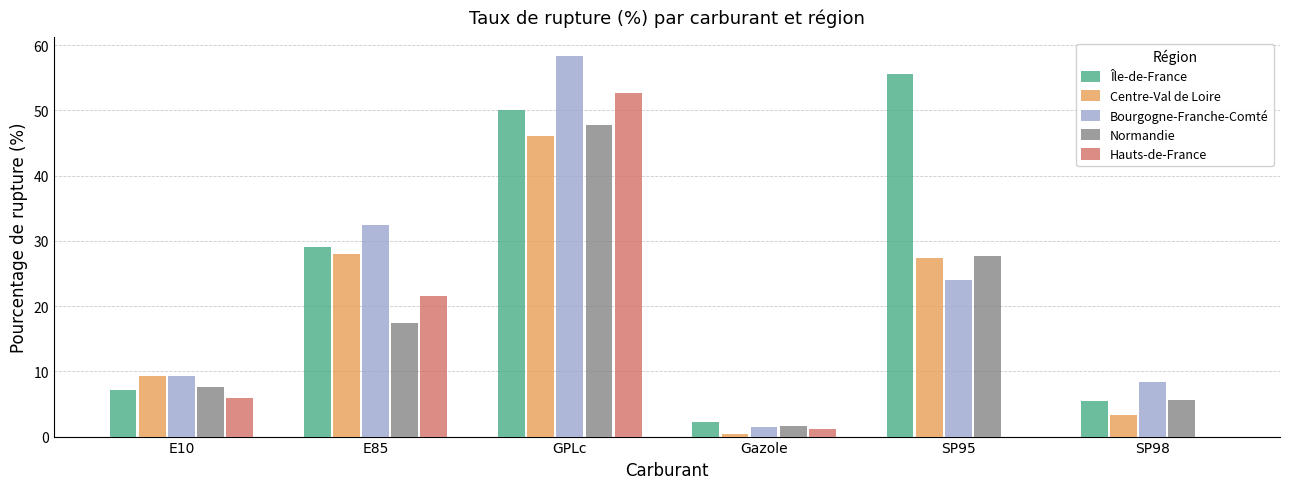

What is the difference between the Normandie values at SP98 and E10?

2.1